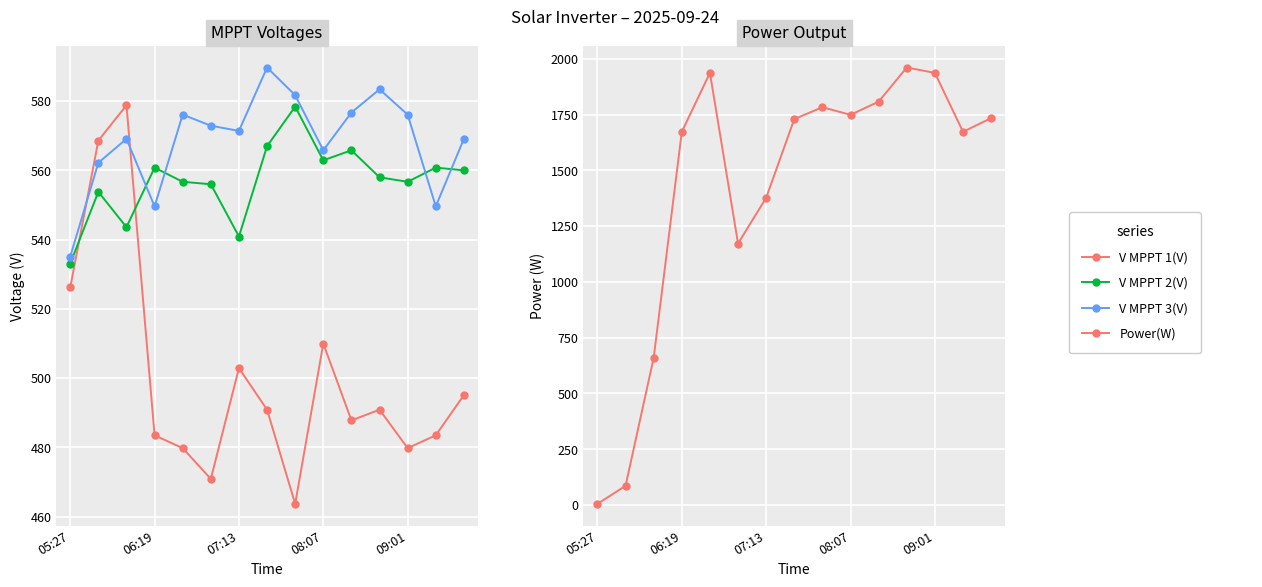

How many lines are shown in the chart?

4